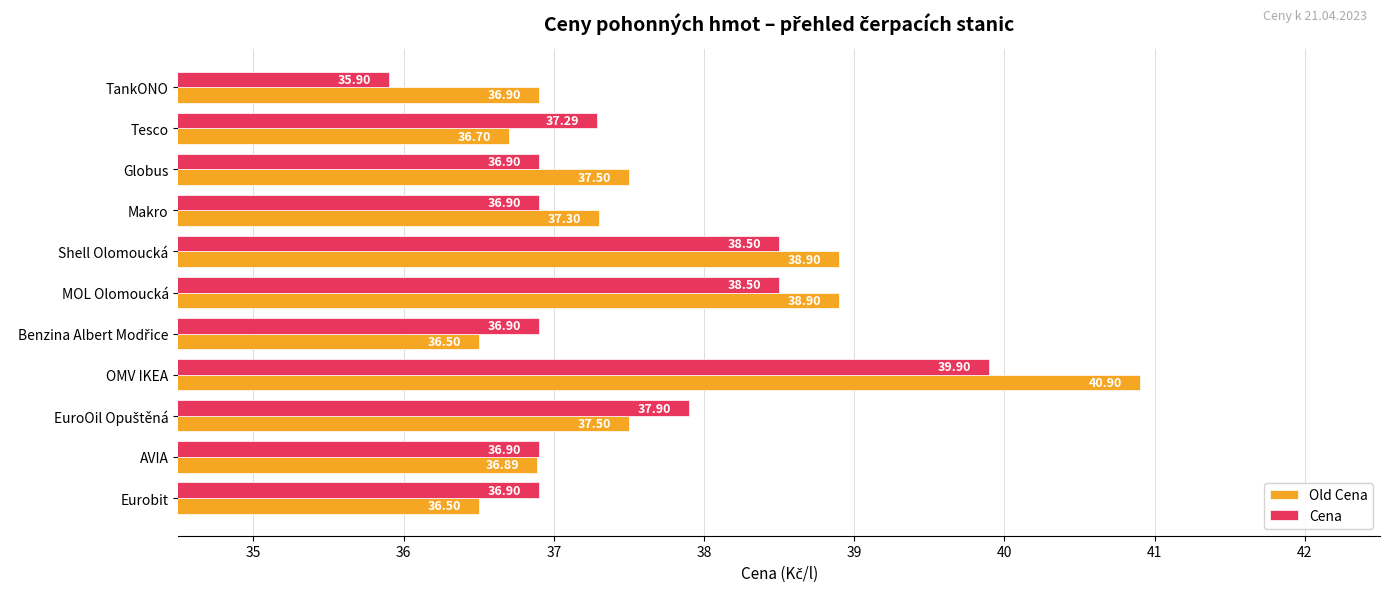

At which category is the sum across all series the highest?

OMV IKEA